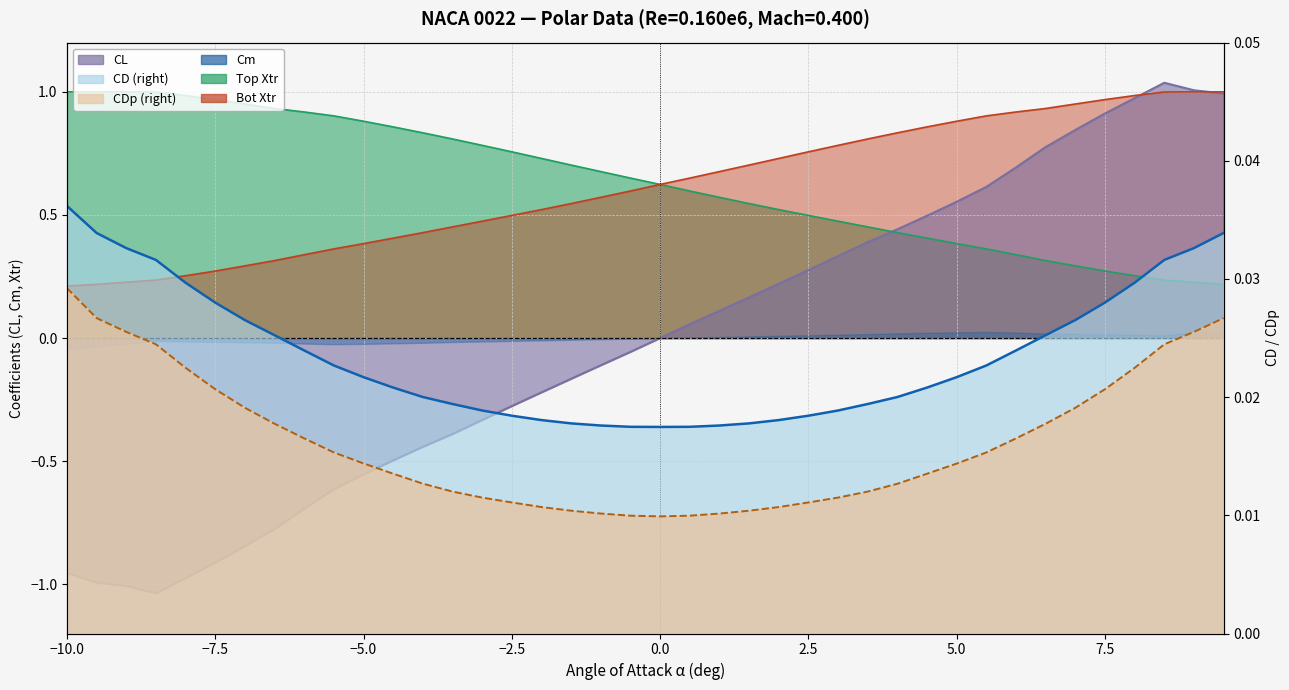

True or false: Bot_Xtr has a value of 0.3 at -6.5.

True